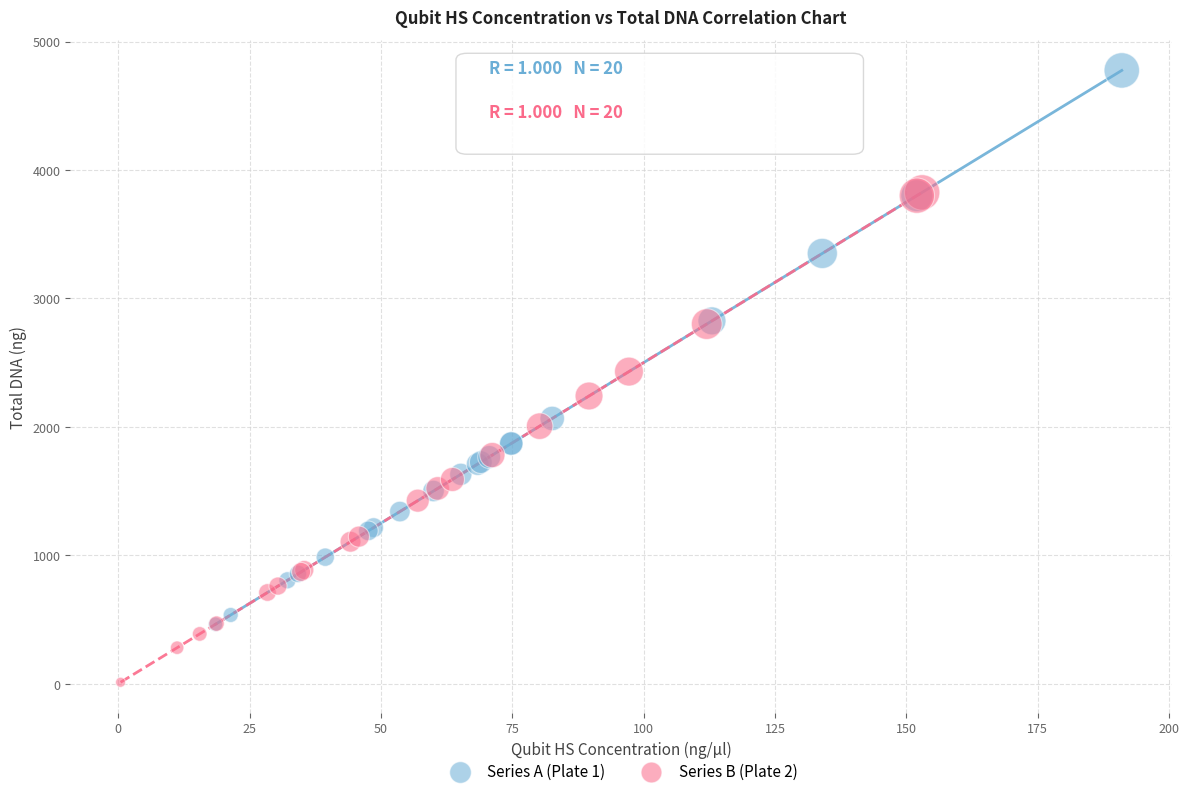

Which series contains the highest Y value?

Series A (Plate 1)